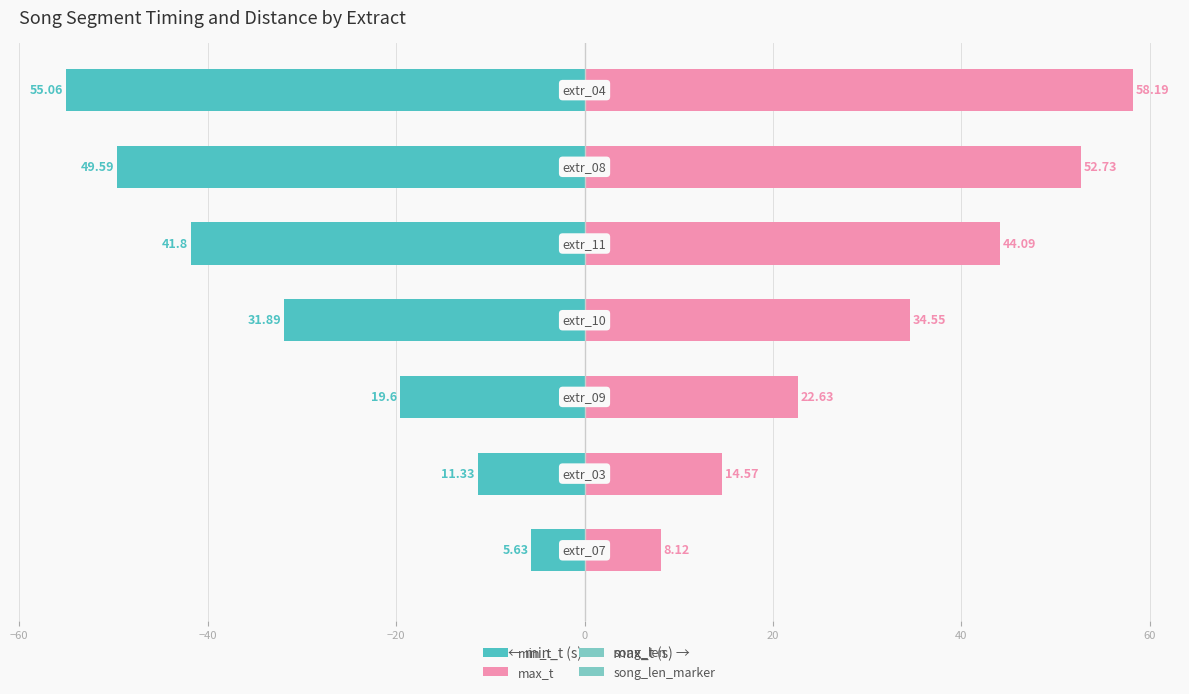

How many bars are there in total?

28